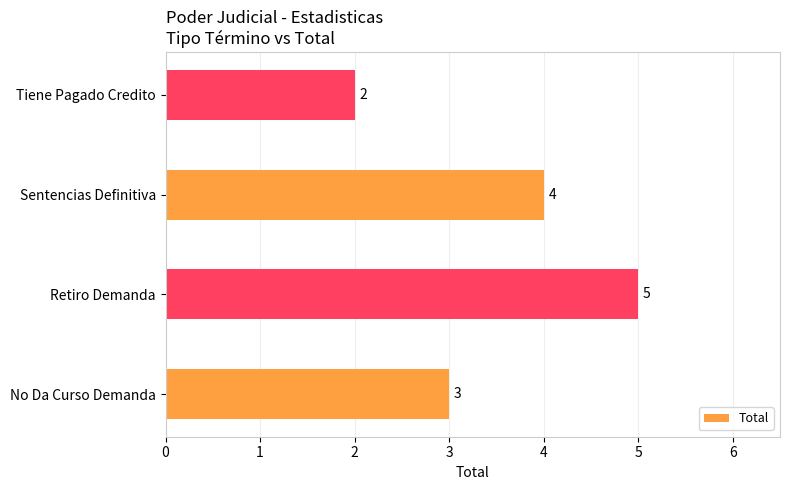

What is the difference between the maximum and minimum values?

3